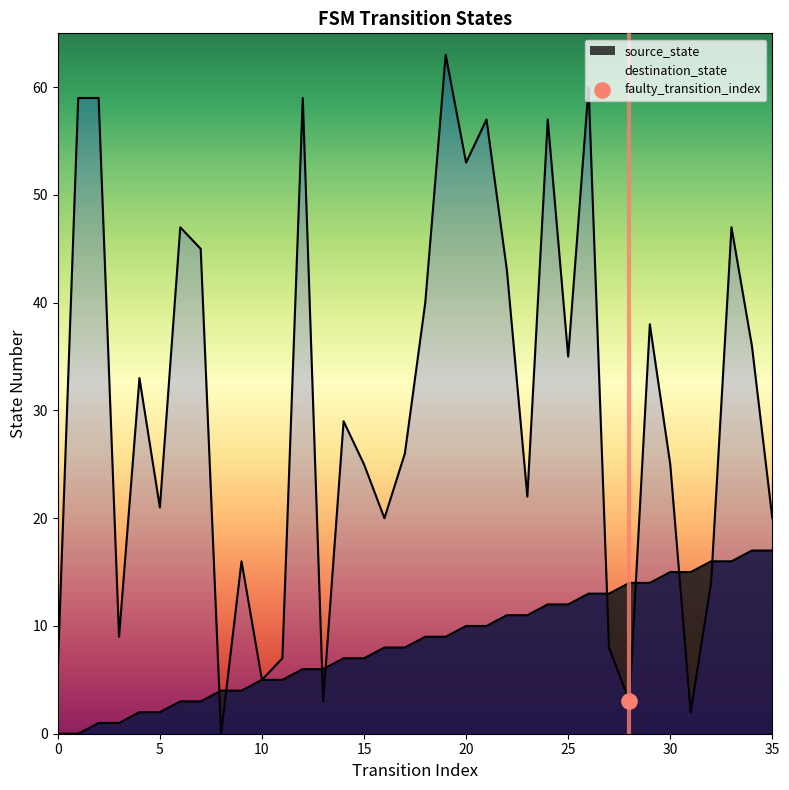

What are all the series names shown in the legend?

source_state, destination_state